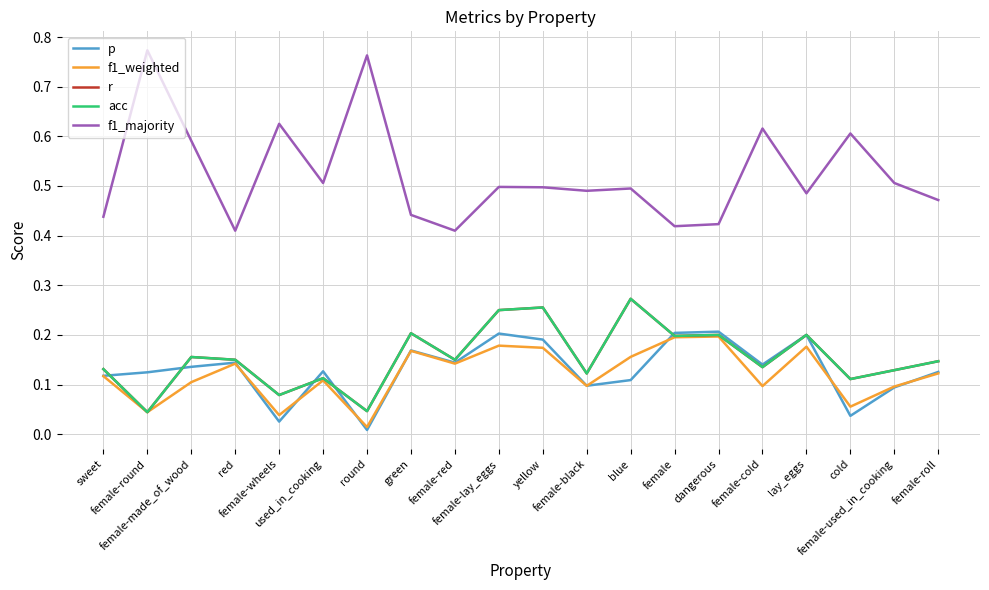

Does the chart display data point markers on the line(s)?

No